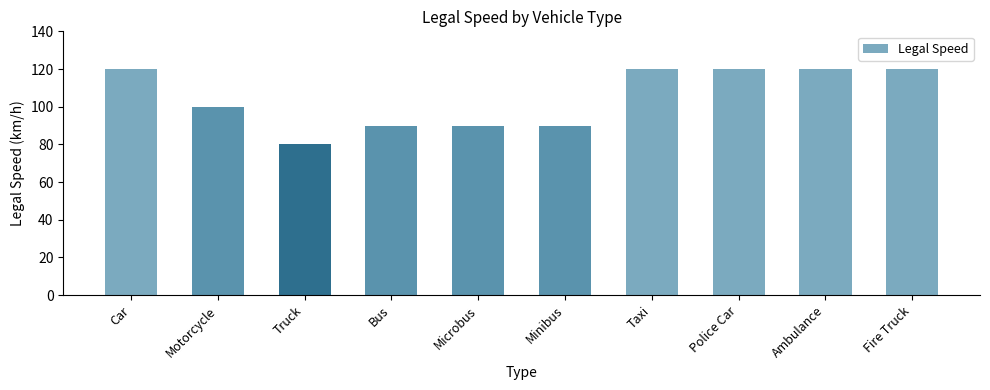

What is the difference between the second highest and minimum values?

40